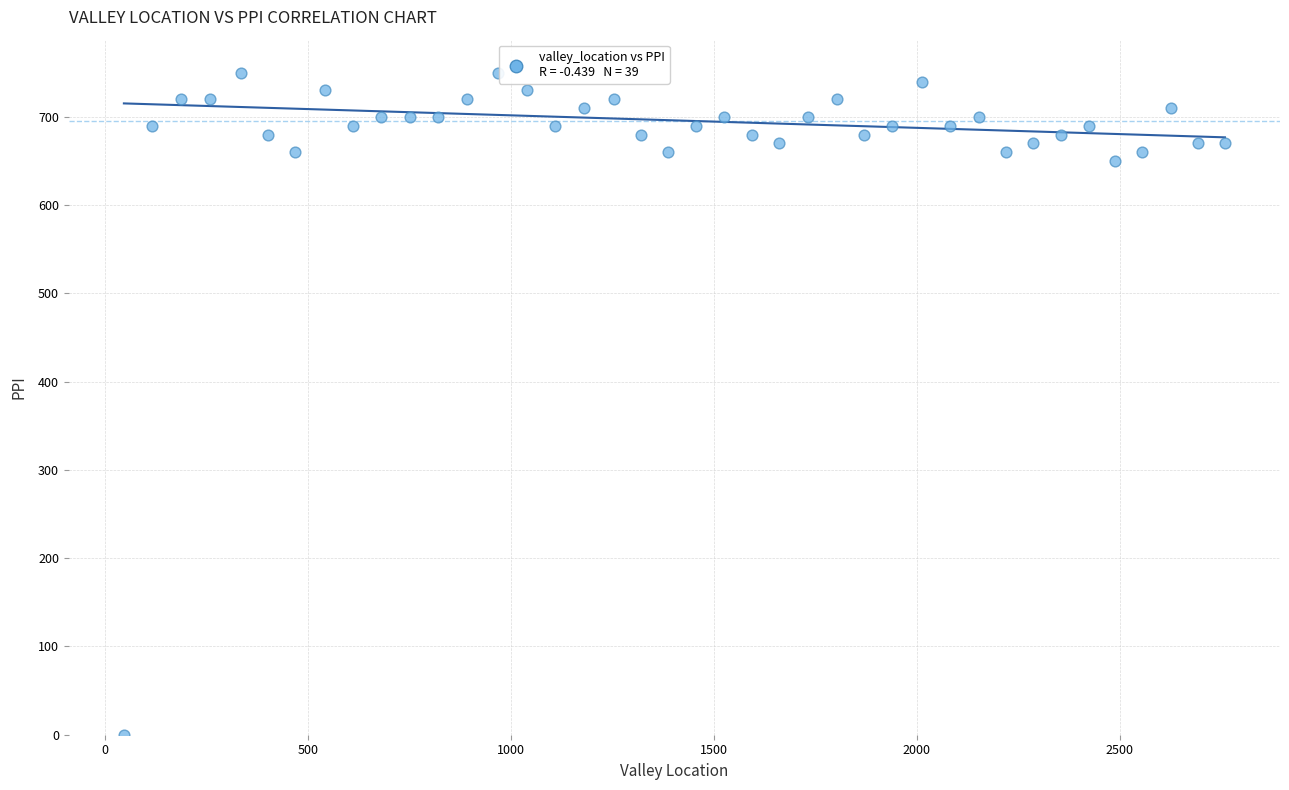

What is the range of Y values (max minus min)?

750